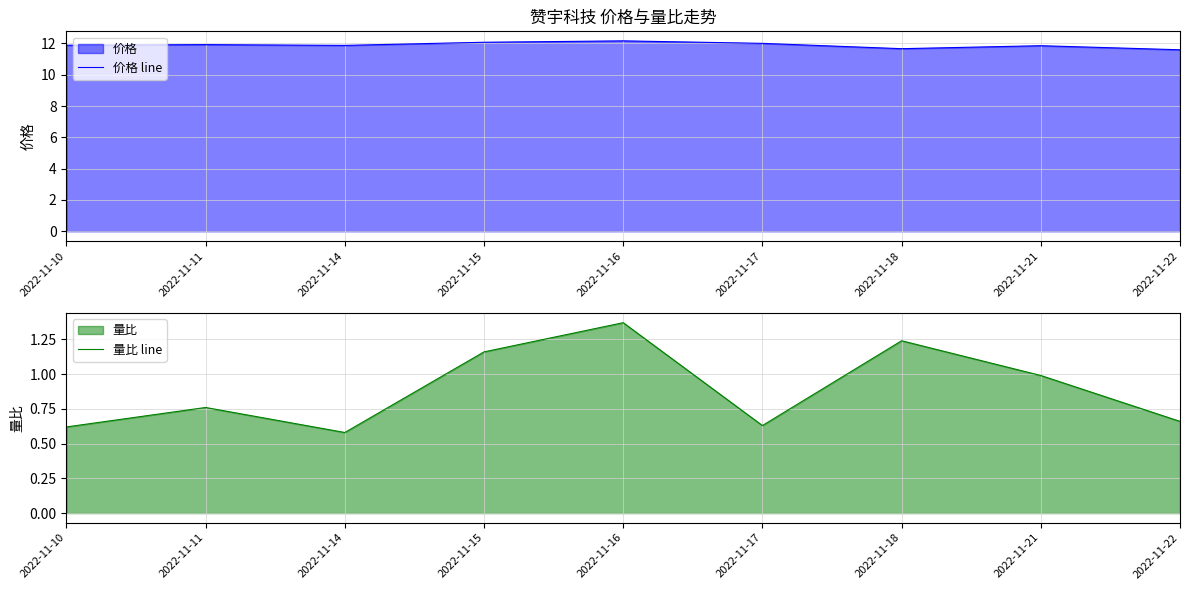

Reading left to right, what are all the values shown in this chart?

价格 line: 2022-11-10=11.9	2022-11-11=11.9	2022-11-14=11.9	2022-11-15=12.1	2022-11-16=12.2	2022-11-17=12.0	2022-11-18=11.7	2022-11-21=11.8	2022-11-22=11.6
量比 line: 2022-11-10=0.6	2022-11-11=0.8	2022-11-14=0.6	2022-11-15=1.2	2022-11-16=1.4	2022-11-17=0.6	2022-11-18=1.2	2022-11-21=1.0	2022-11-22=0.7